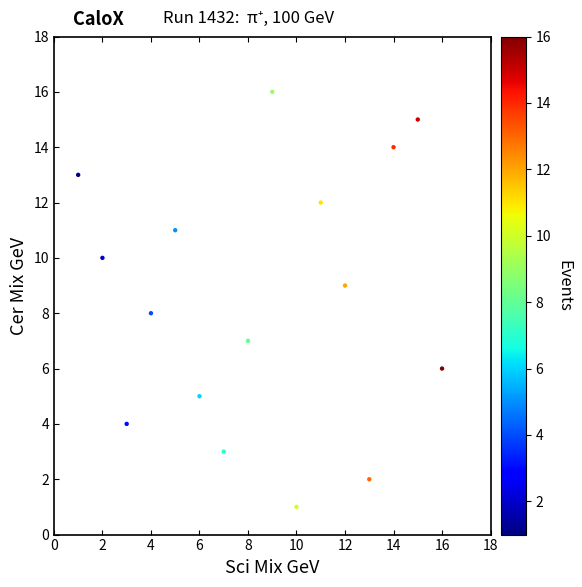

What is the range of Y values (max minus min)?

15